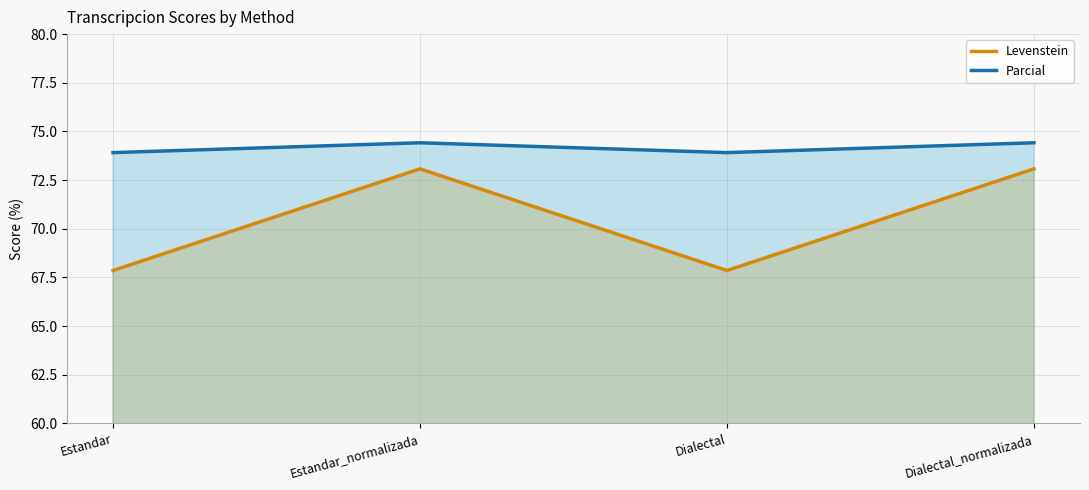

What position from the right is Estandar?

4